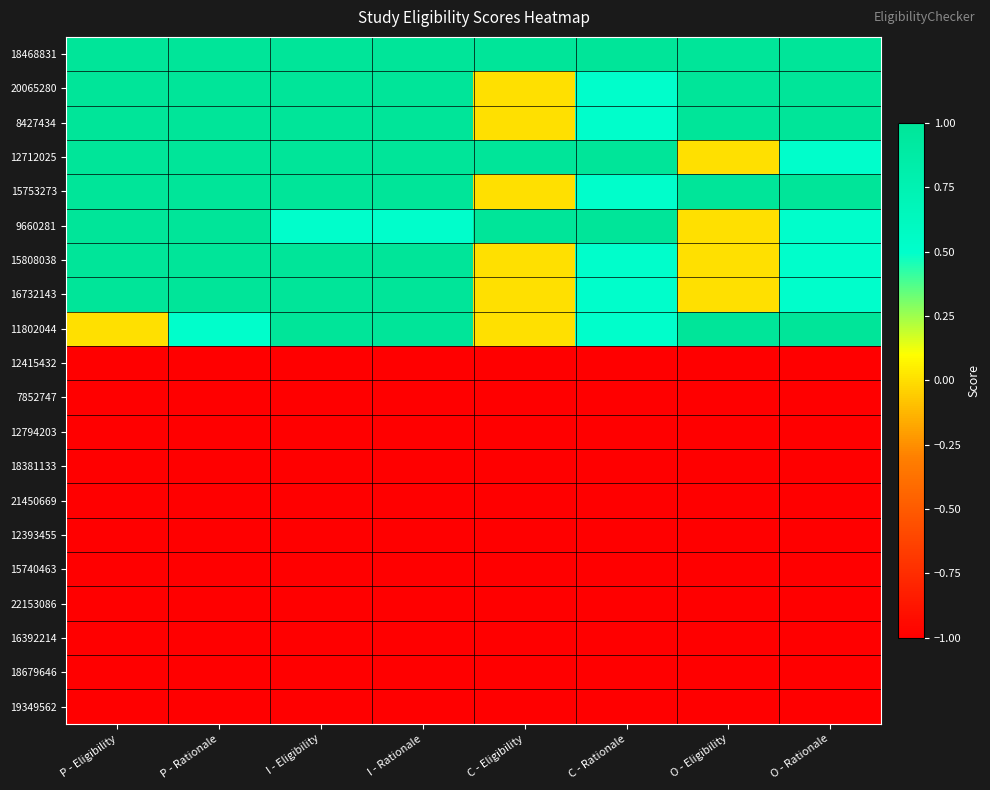

What is the greatest value displayed?

1.0